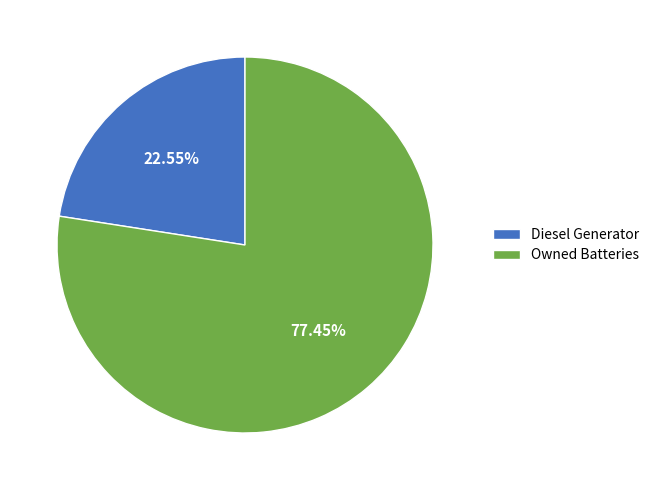

Is it true that Owned Batteries is 63% of the pie?

False